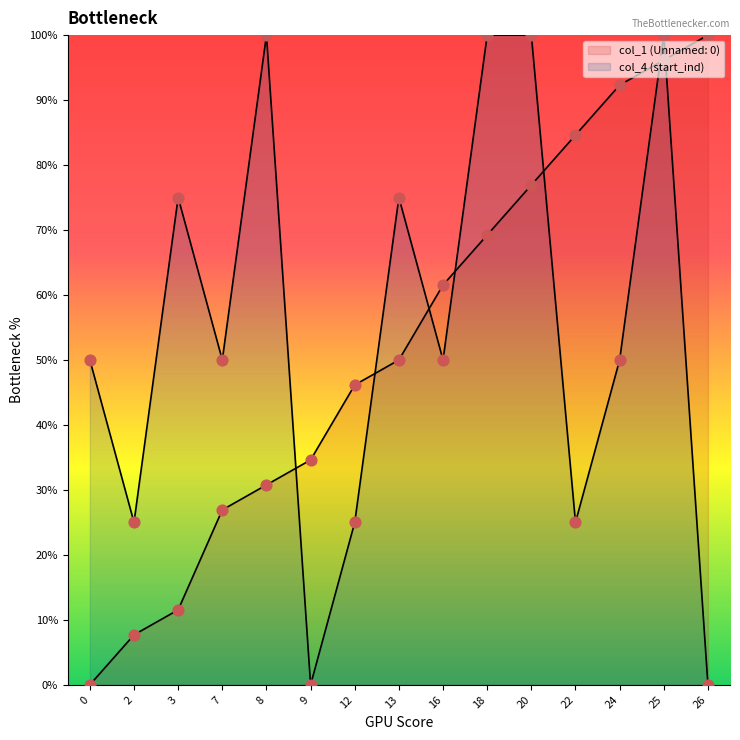

At which category is the sum across all series the highest?

25